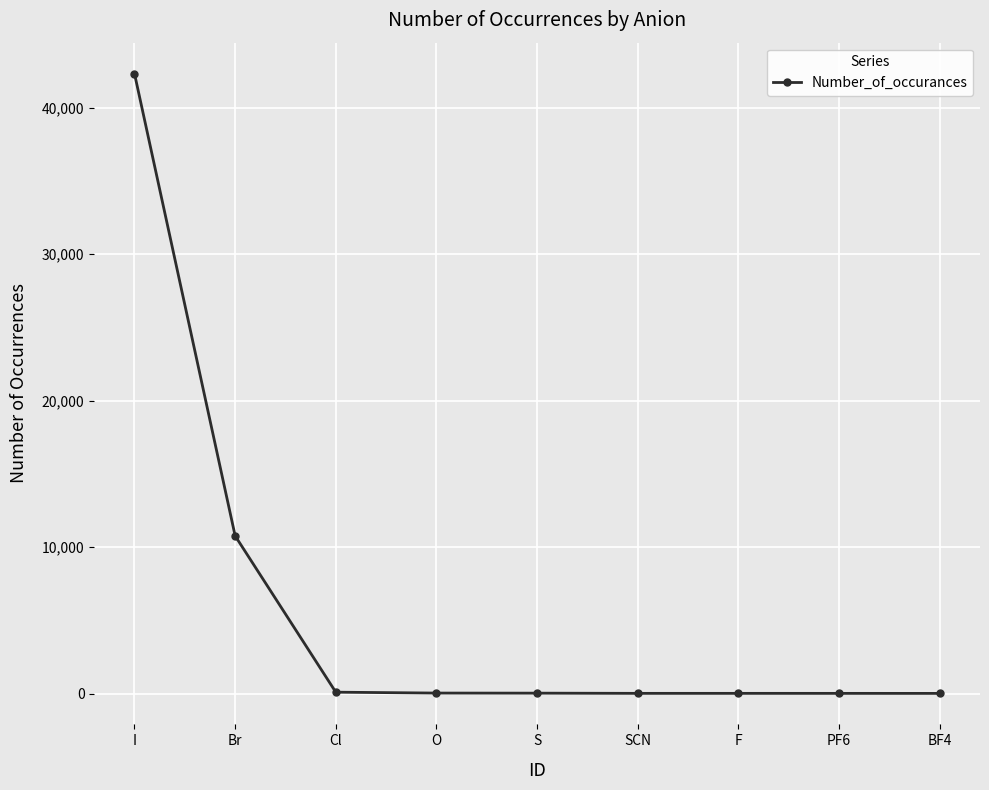

How many categories are shown in the chart?

9